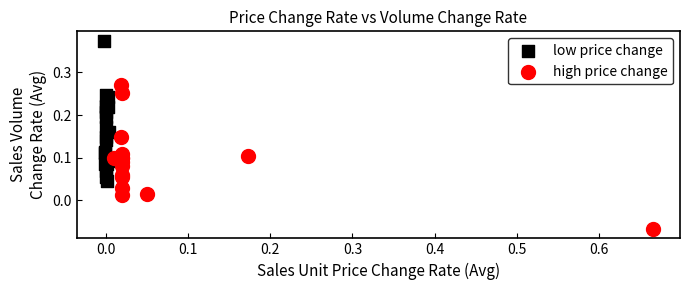

Which series reaches the minimum Y coordinate?

high price change